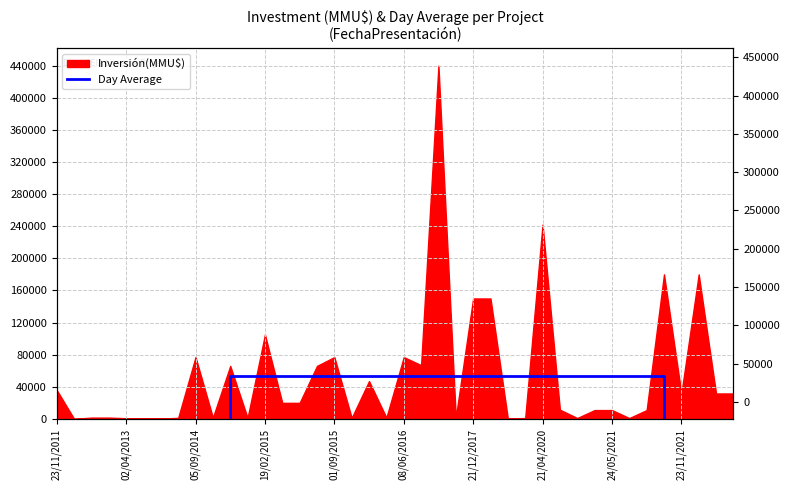

True or false: the data shows 72737.2 at 05/09/2014.

False